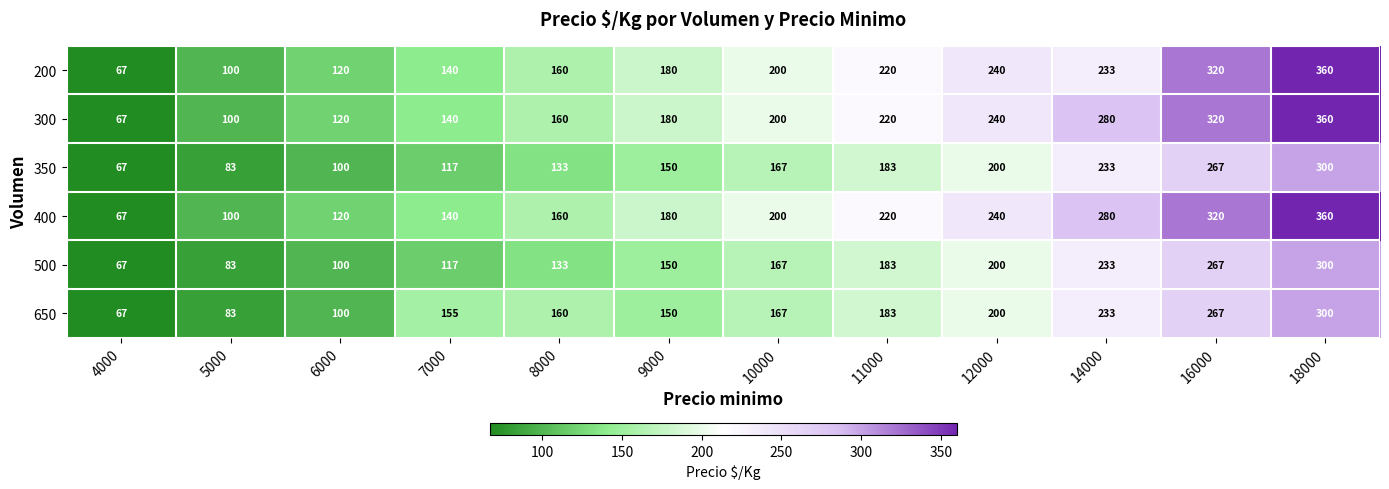

At which label does 400 reach its peak?

18000